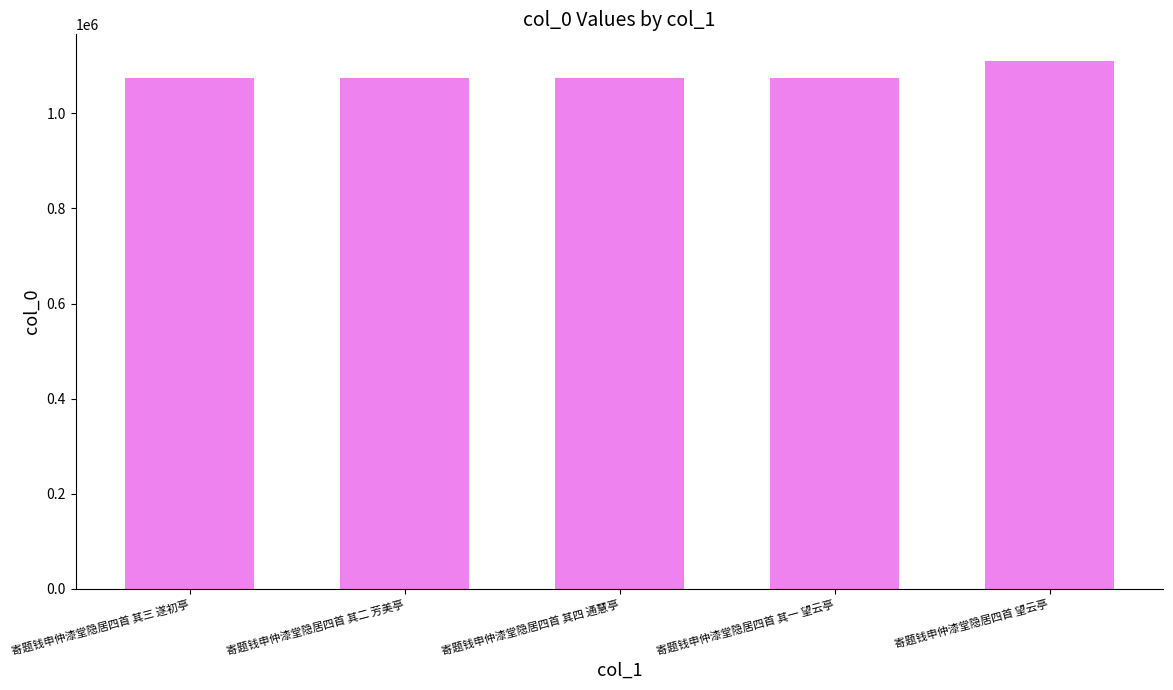

What is the ratio of the value at 寄题钱申仲漆堂隐居四首 其一 望云亭 to the value at 寄题钱申仲漆堂隐居四首 其三 遂初亭?

1.0